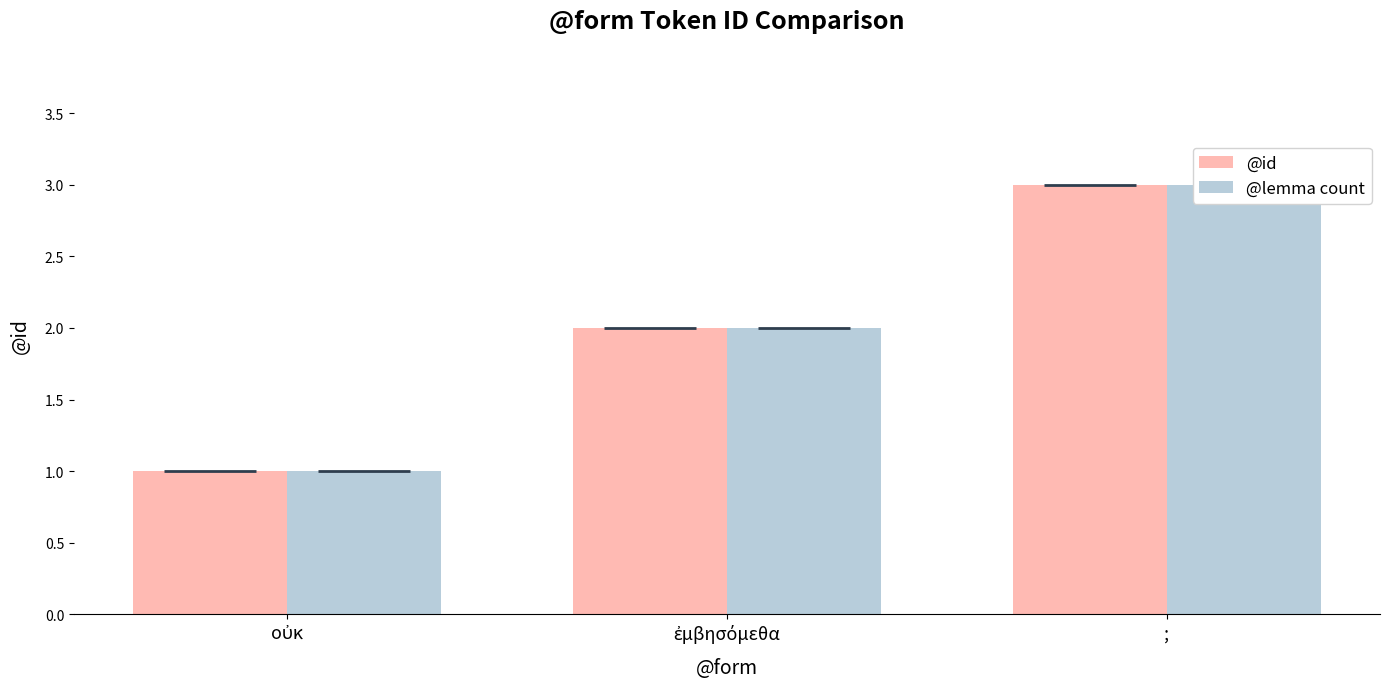

What is the label of the 3rd bar from the left?

;